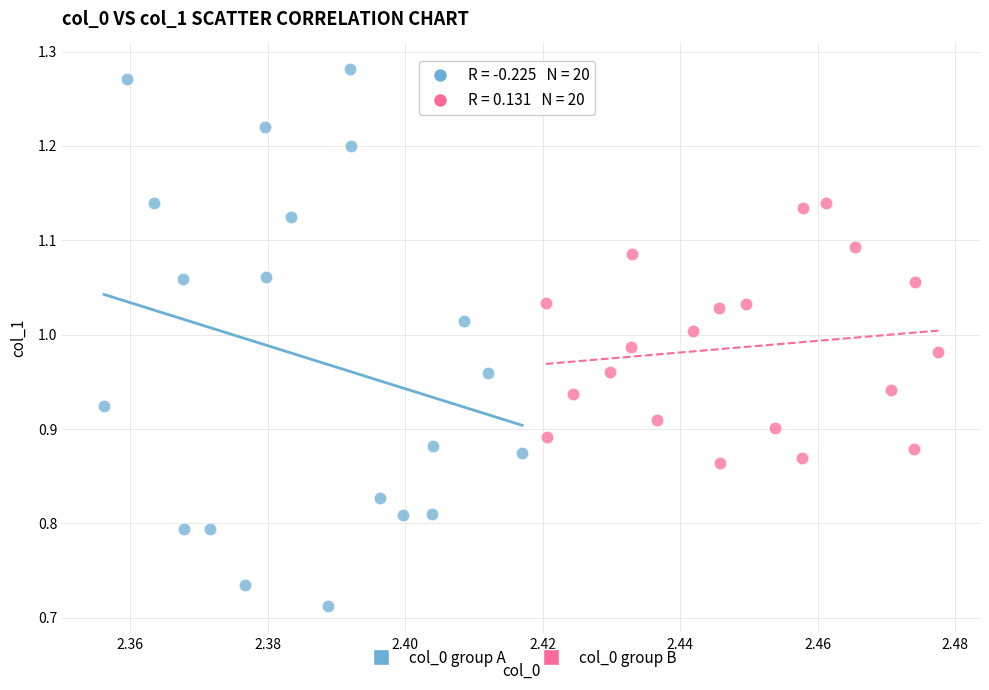

Which series has the widest spread of Y values?

col_0 group A